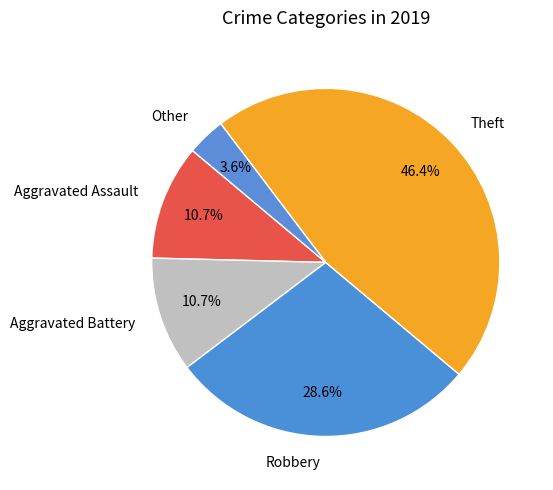

What is the ratio of the value at Other to the value at Aggravated Assault?

0.3